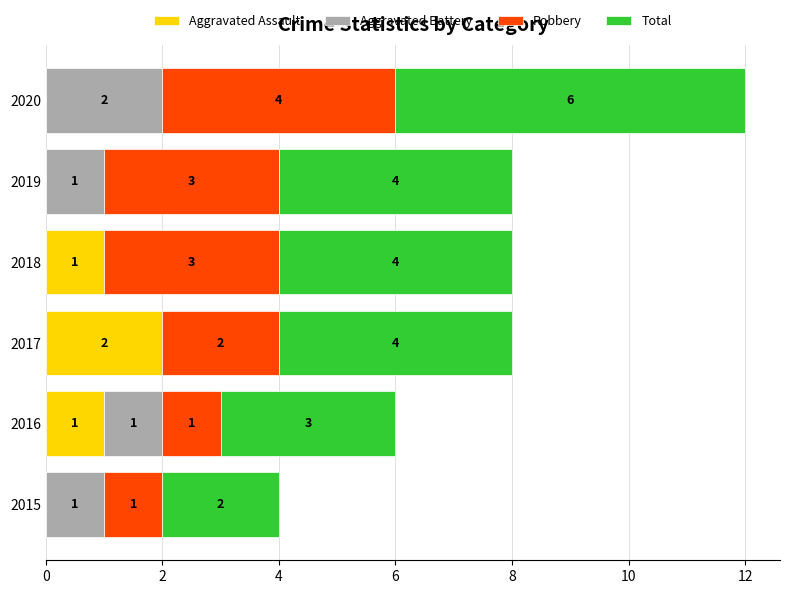

How many Aggravated Assault values are between 0 and 1?

5